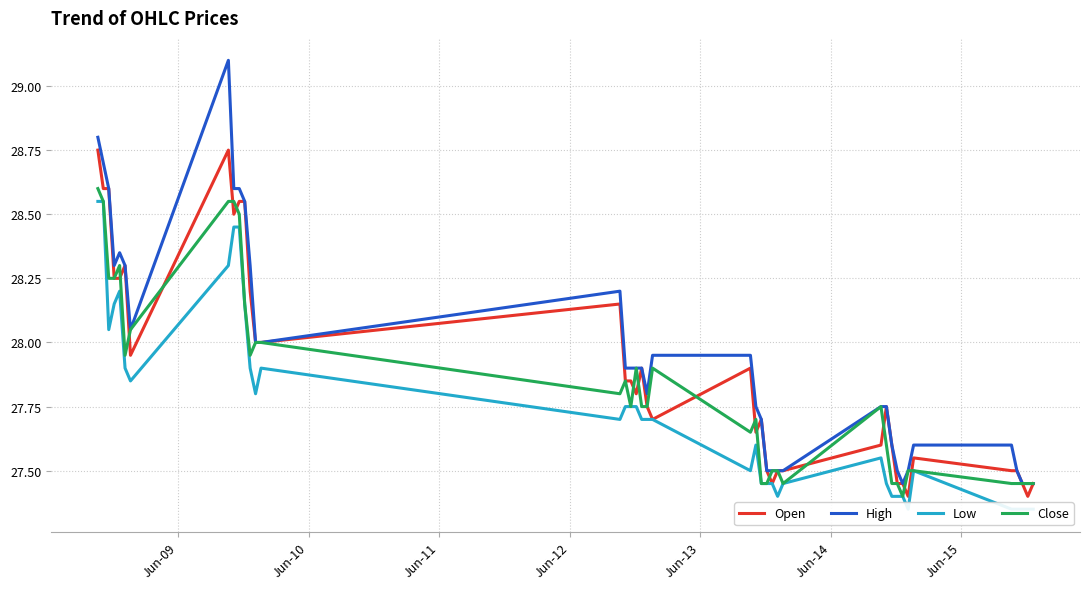

Reading left to right, what are all the values shown in this chart?

Open: 28.8	28.6	28.6	28.2	28.2	28.3	27.9	28.8	28.5	28.6	28.6	28.2	28.0	28.0	28.1	27.9	27.9	27.8	27.9	27.8	27.7	27.9	27.6	27.7	27.5	27.4	27.5	27.5	27.6	27.8	27.6	27.4	27.4	27.4	27.6	27.5	27.5	27.4	27.4	27.4
High: 28.8	28.7	28.6	28.3	28.4	28.3	28.1	29.1	28.6	28.6	28.6	28.3	28.0	28.0	28.2	27.9	27.9	27.9	27.9	27.8	27.9	27.9	27.8	27.7	27.5	27.5	27.5	27.5	27.8	27.8	27.6	27.5	27.4	27.5	27.6	27.6	27.5	27.4	27.4	27.4
Low: 28.6	28.6	28.1	28.1	28.2	27.9	27.9	28.3	28.4	28.4	28.1	27.9	27.8	27.9	27.7	27.8	27.8	27.8	27.7	27.7	27.7	27.5	27.6	27.4	27.4	27.4	27.4	27.4	27.6	27.4	27.4	27.4	27.4	27.4	27.5	27.4	27.4	27.4	27.4	27.4
Close: 28.6	28.6	28.2	28.2	28.3	27.9	28.1	28.6	28.6	28.5	28.1	27.9	28.0	28.0	27.8	27.9	27.8	27.9	27.8	27.8	27.9	27.6	27.7	27.4	27.4	27.5	27.5	27.4	27.8	27.6	27.4	27.4	27.4	27.5	27.5	27.4	27.4	27.4	27.4	27.4